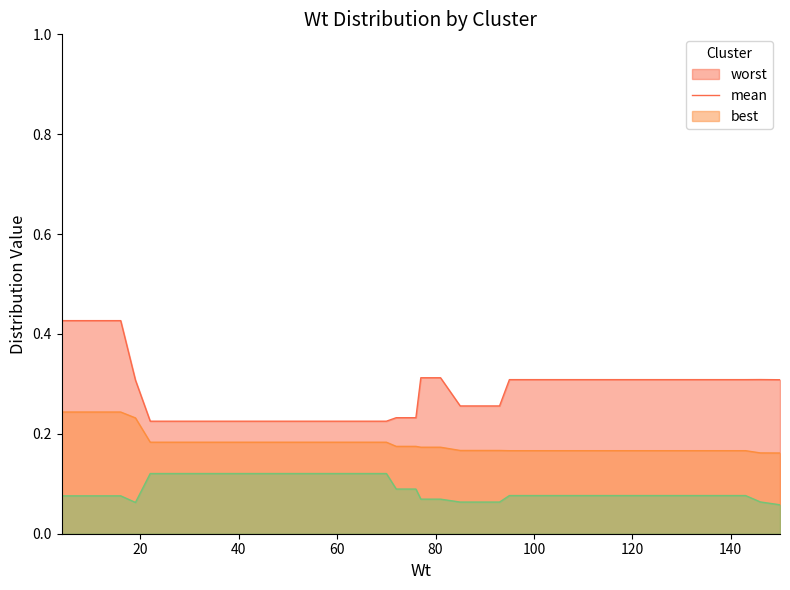

What is the minimum value for best?

0.1